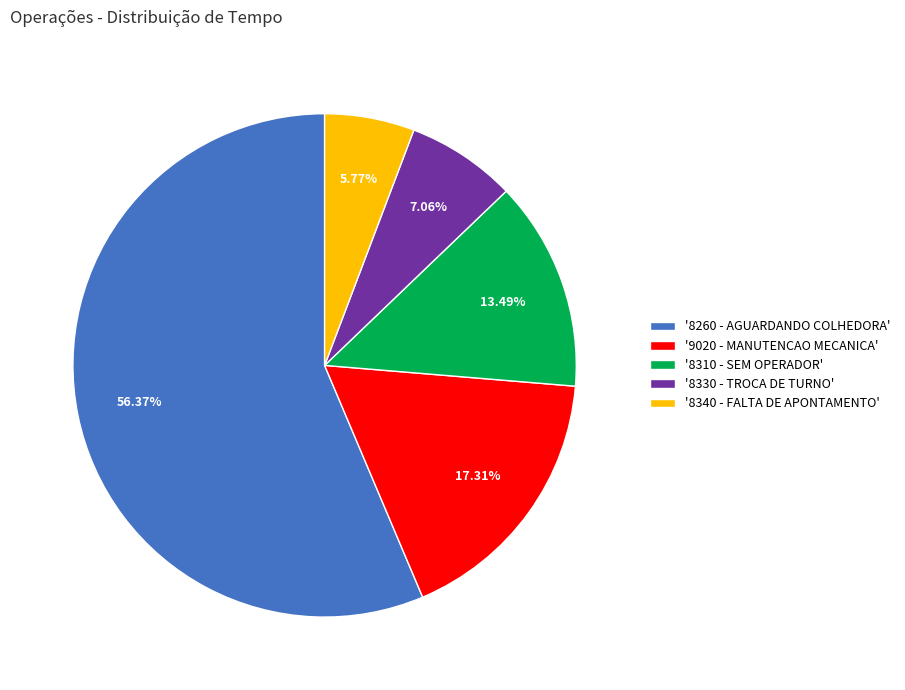

Does any single category account for the majority?

Yes